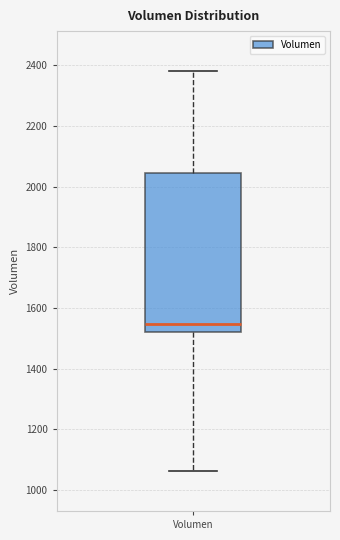

Transcribe this box plot: give where the median line is, the range the box spans, and where the two whiskers end, as read against the y-axis. The values are not printed on the chart, so give them approximately, as read against the axis.

median 1540, box 1520 to 2040, whiskers 1060 to 2380